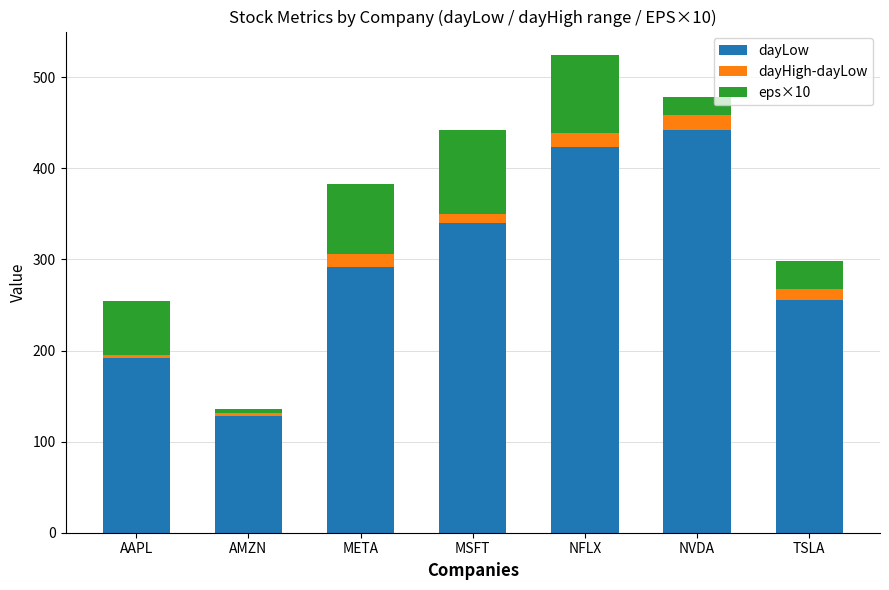

How many bars are there in total?

7